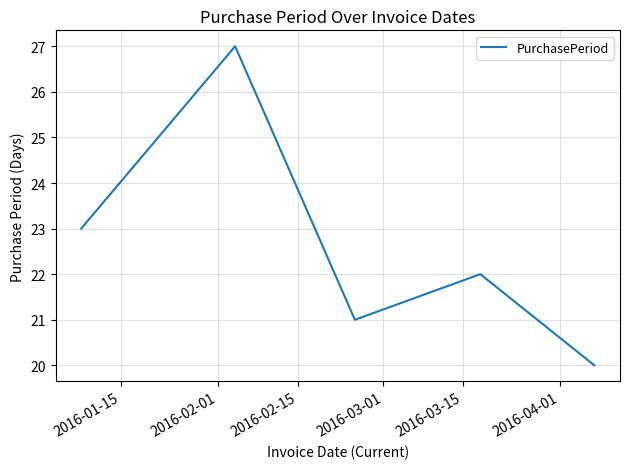

What is the greatest value displayed?

27